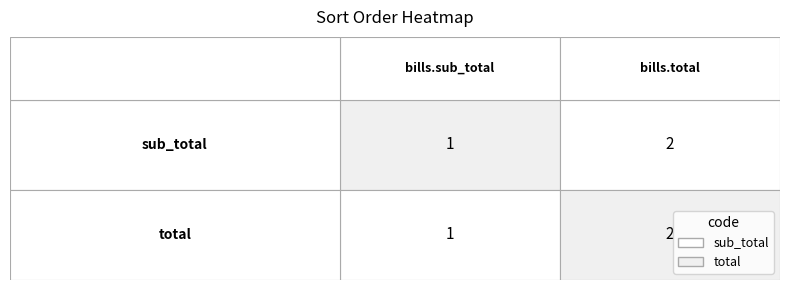

Which has a higher value, sub_total or total?

sub_total